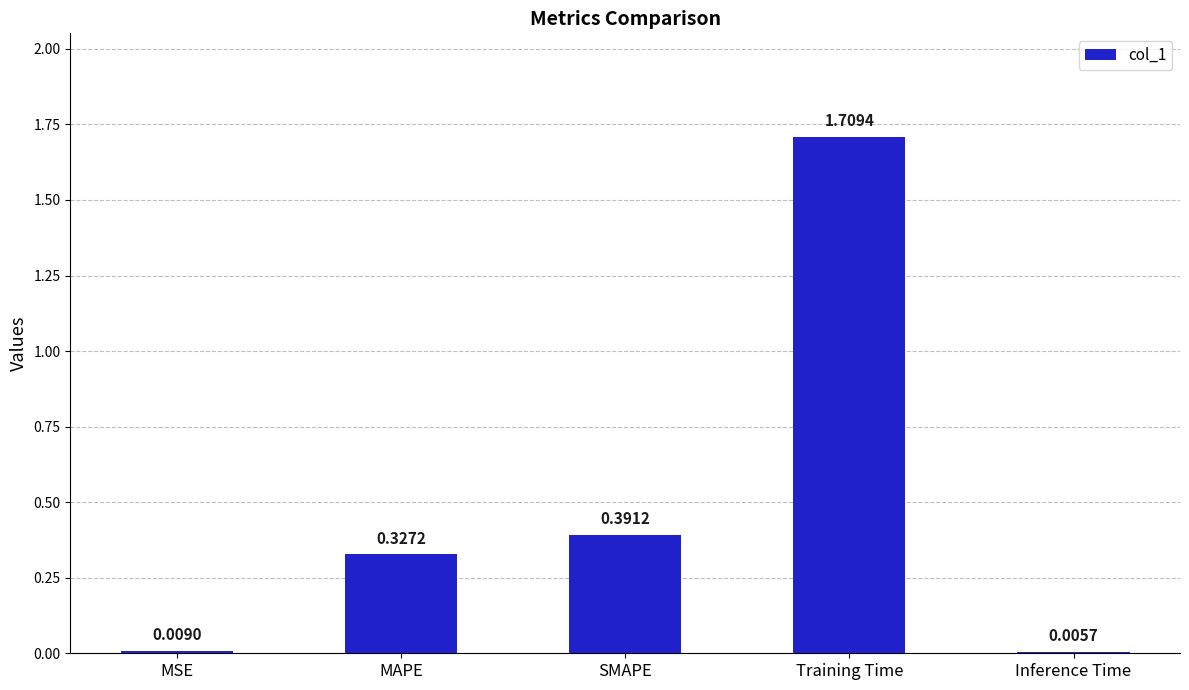

What is the average value?

0.5